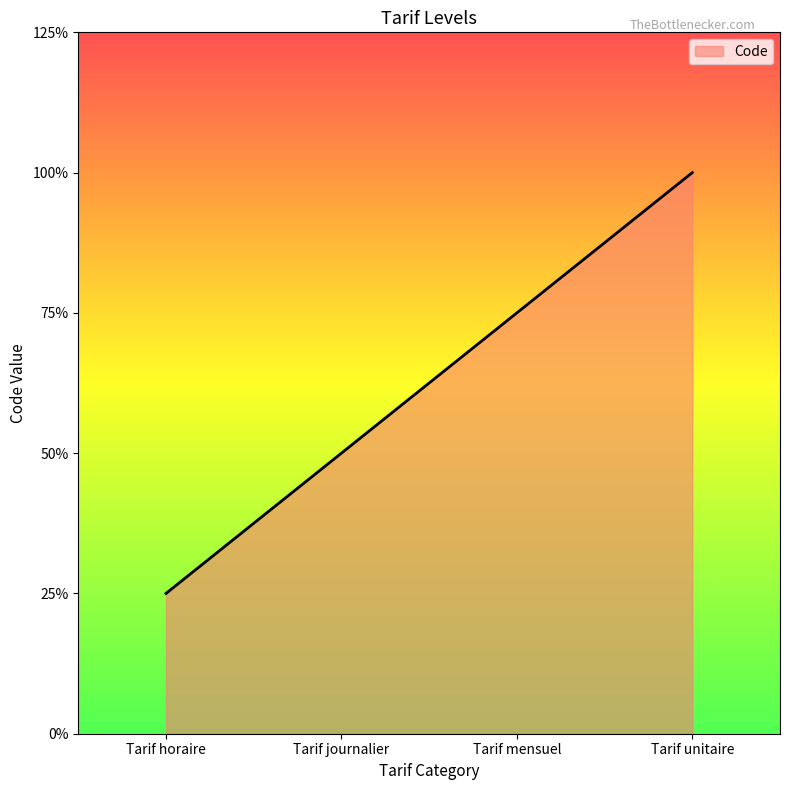

The chart shows a value of 1 at Tarif journalier. True or false?

False